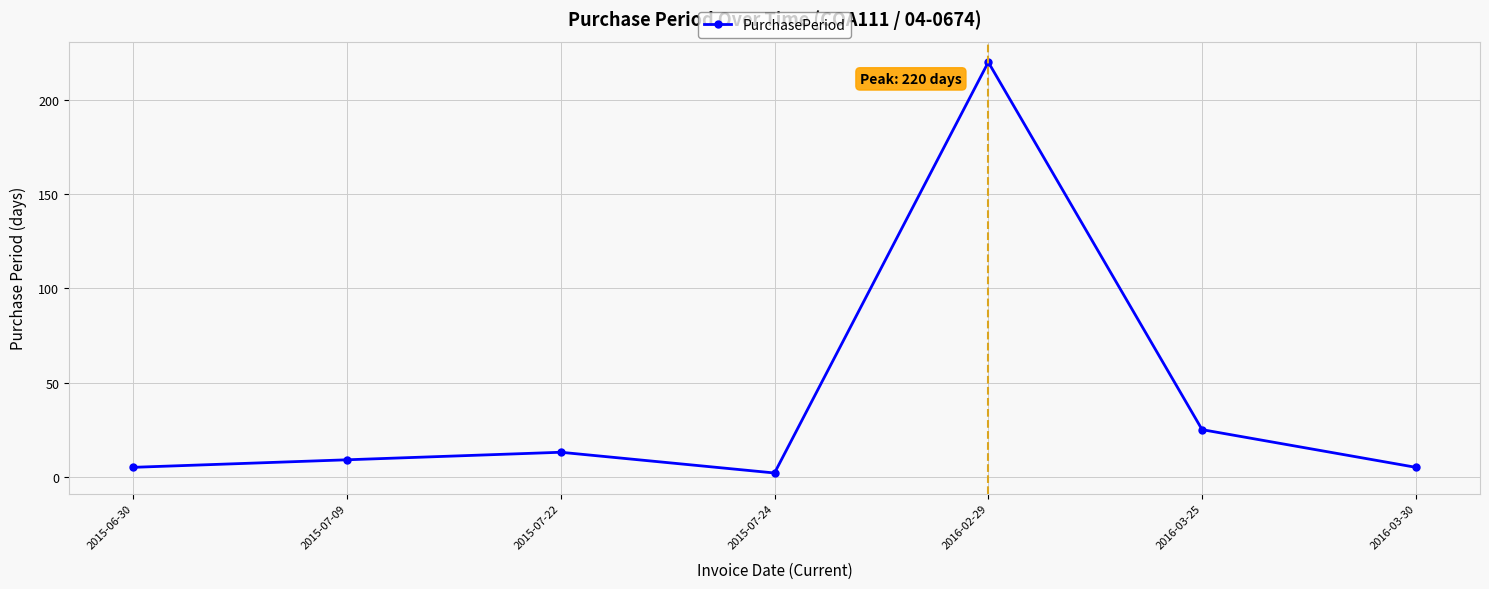

Which category has the lowest value across all series?

2015-07-24